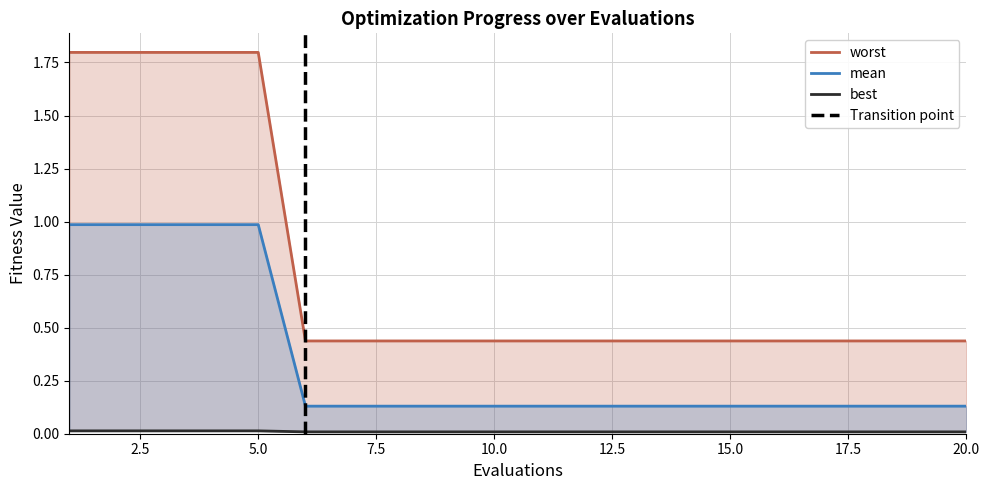

What are all the series names shown in the legend?

mean, best, worst